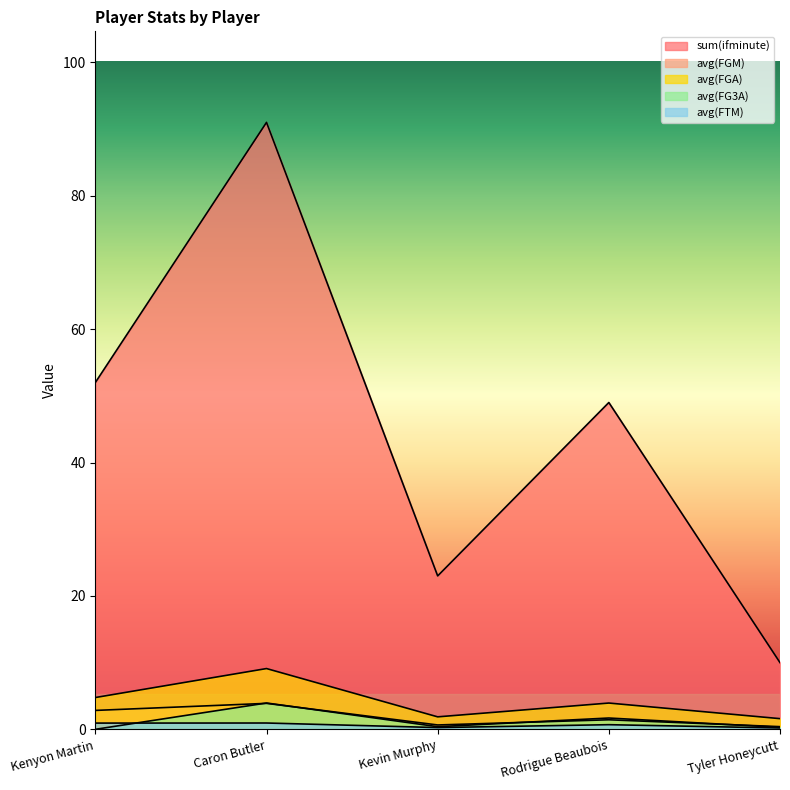

Does the chart display data point markers on the line(s)?

No